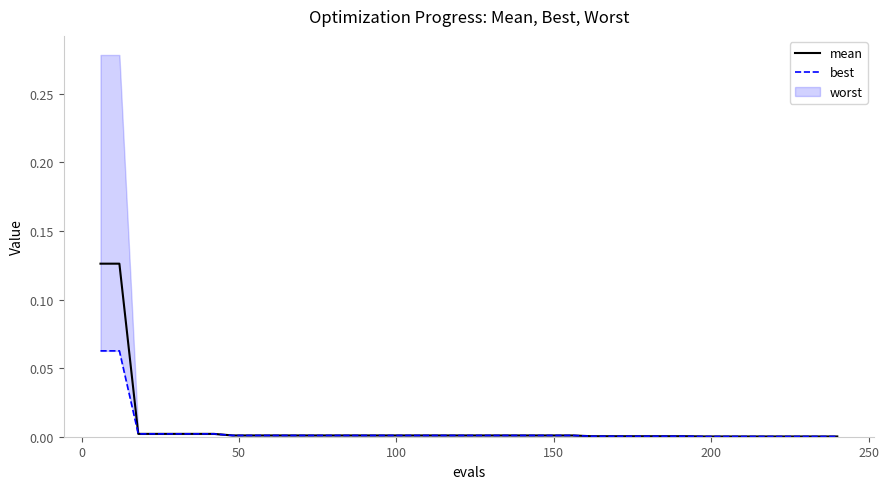

What is the sum of all mean values?

0.3